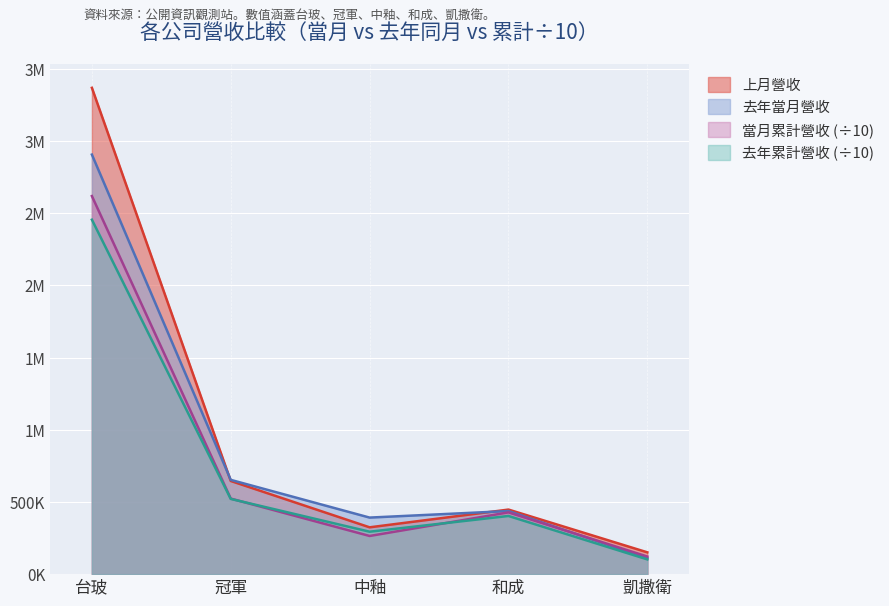

Which series has the largest total across all categories?

上月營收